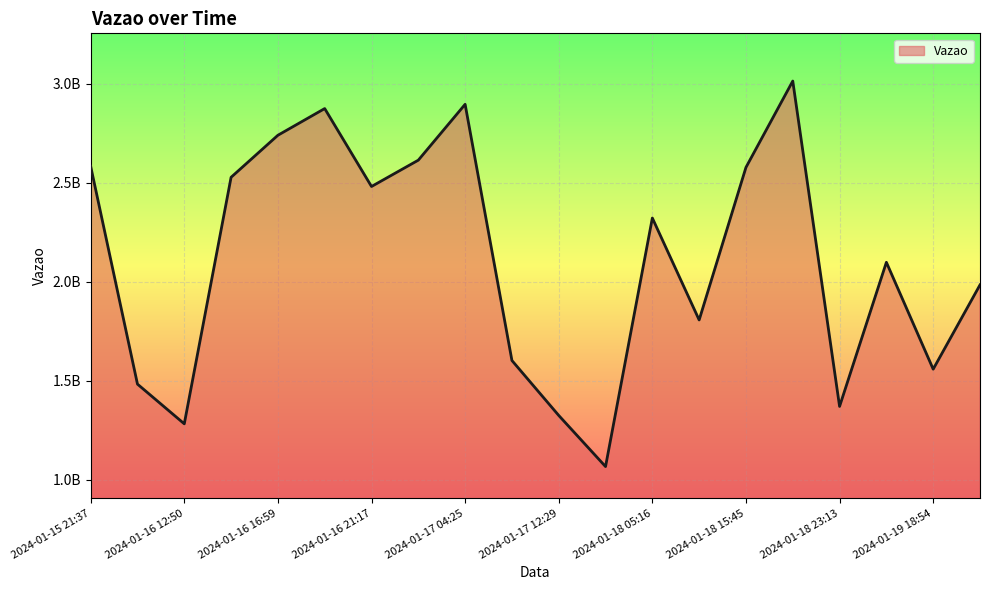

How many interior local peaks (higher than both neighbors) does the data have?

5